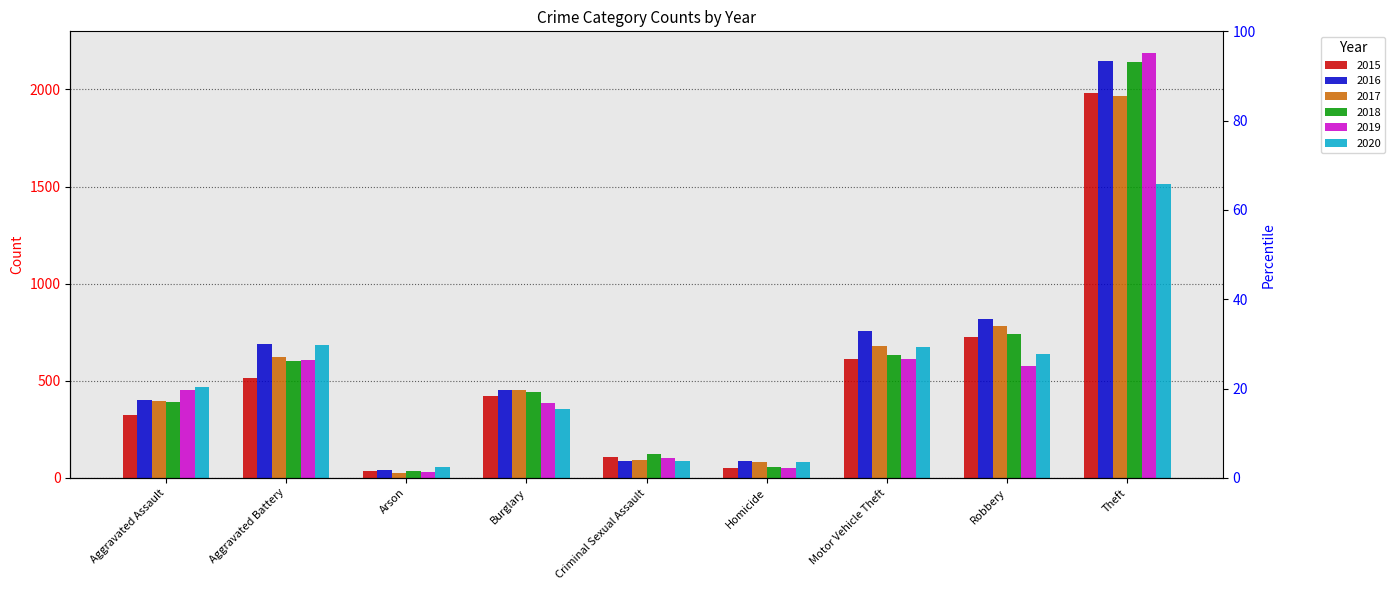

Does the chart contain stacked bars?

No